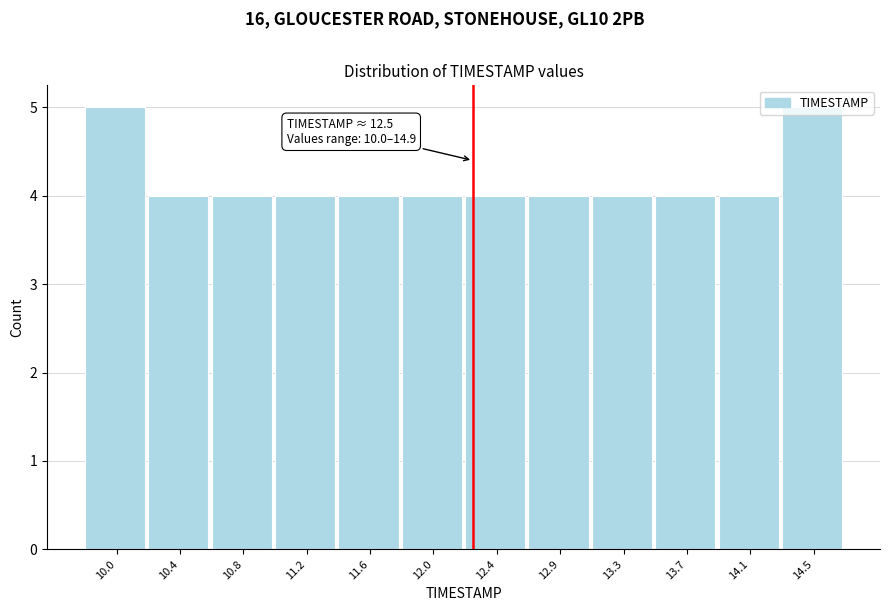

The chart shows a value of 5 at 10.4. True or false?

False